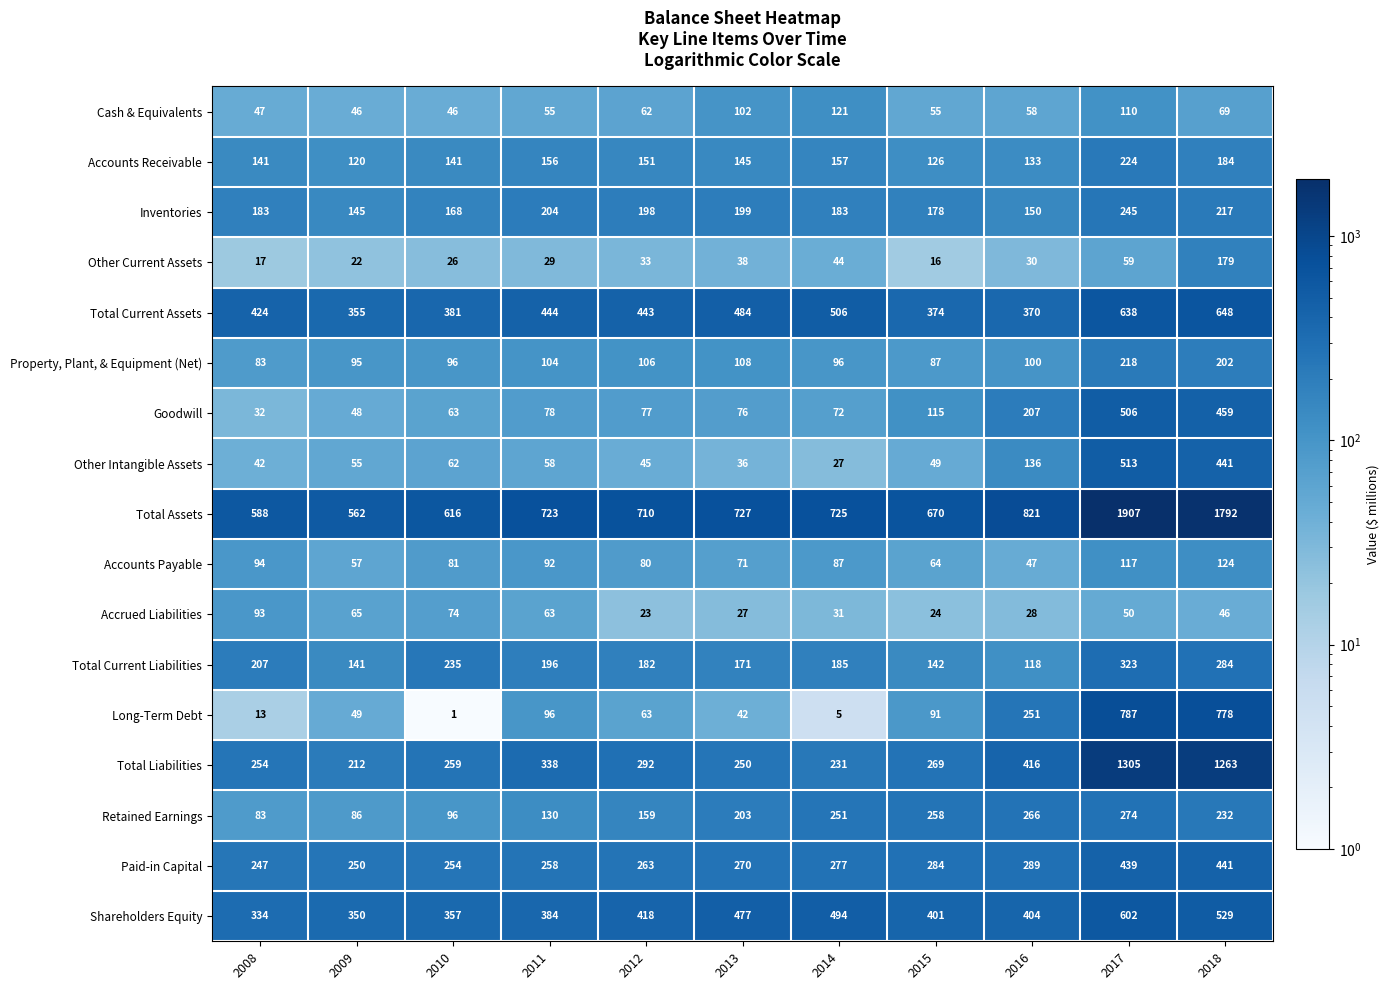

Which series has the widest spread of values?

Total Assets